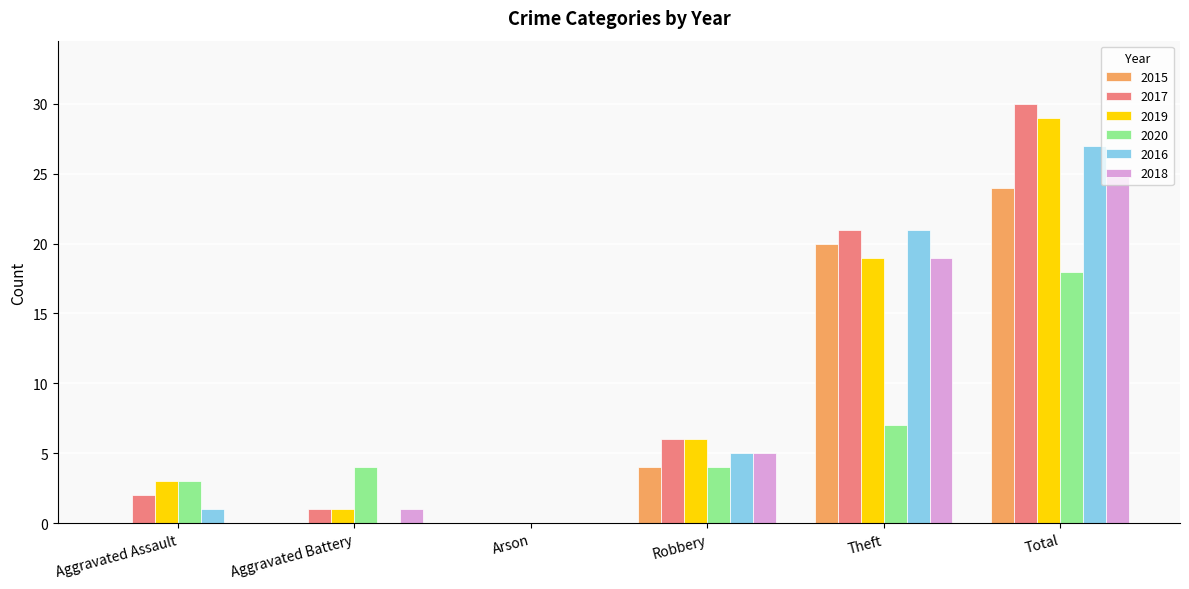

What is the maximum value shown in the chart?

30